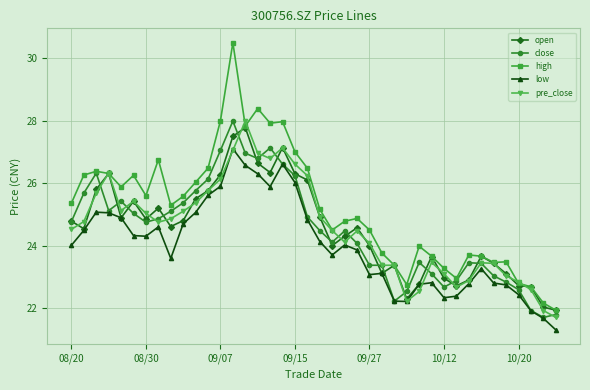

What is the maximum value for high?

30.5